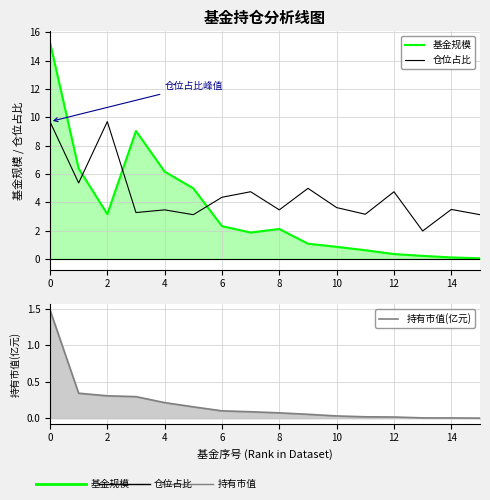

Rank the series by their average value, from highest to lowest.

仓位占比, 基金规模, 持有市值(亿元)